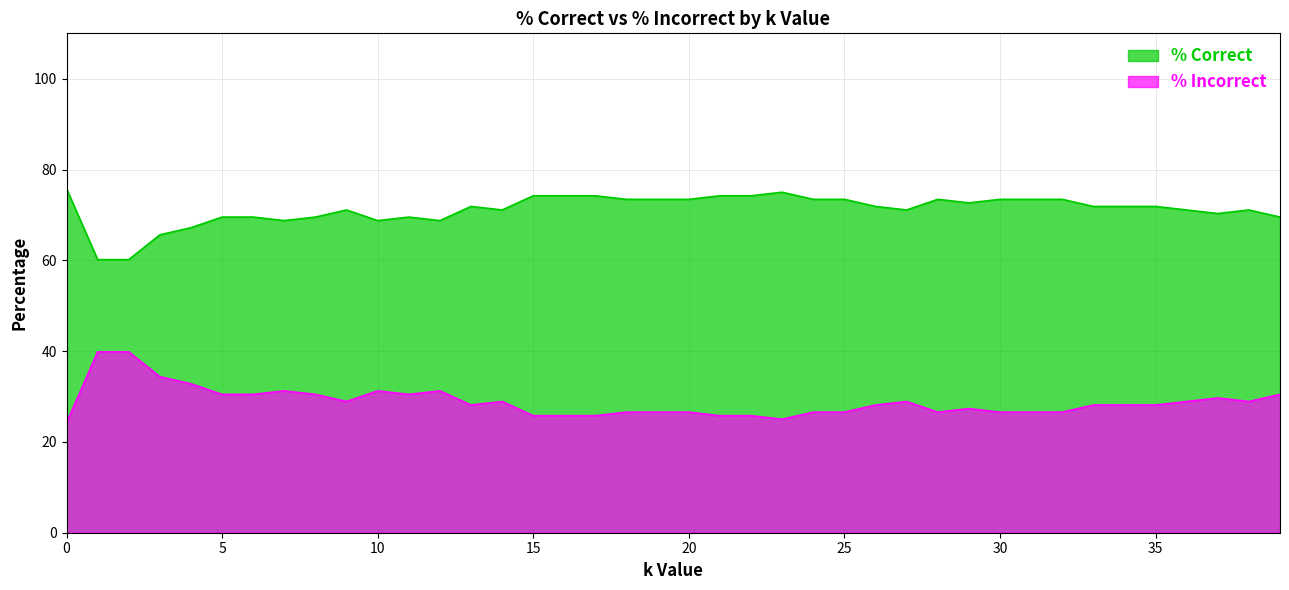

The value of % Correct at 11 is 69.5. True or false?

True